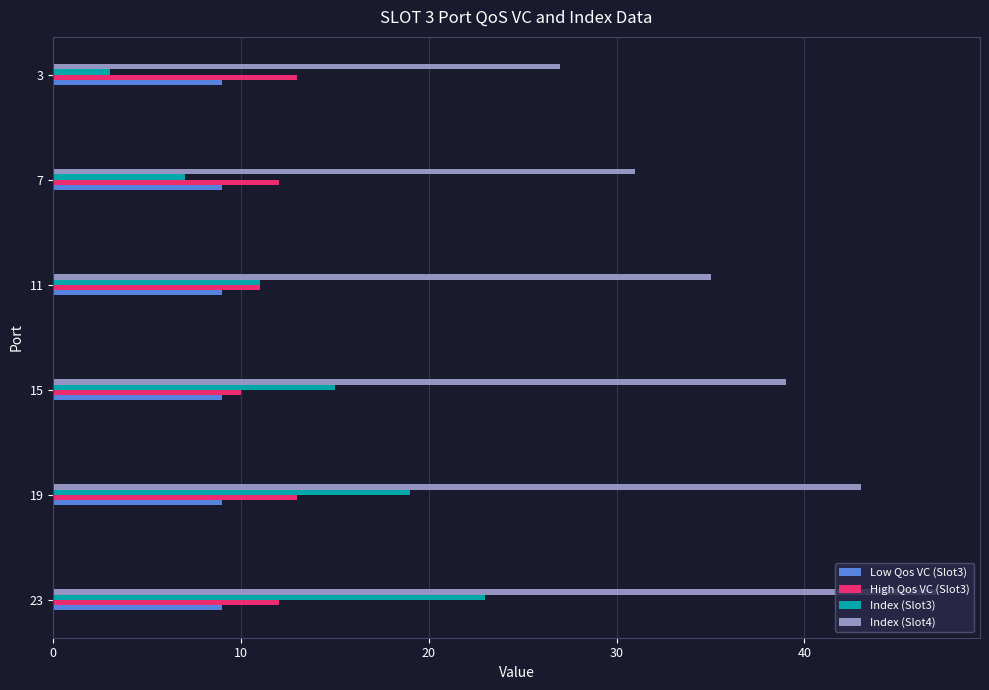

Is it true that Index (Slot3) equals 15 at 15?

True